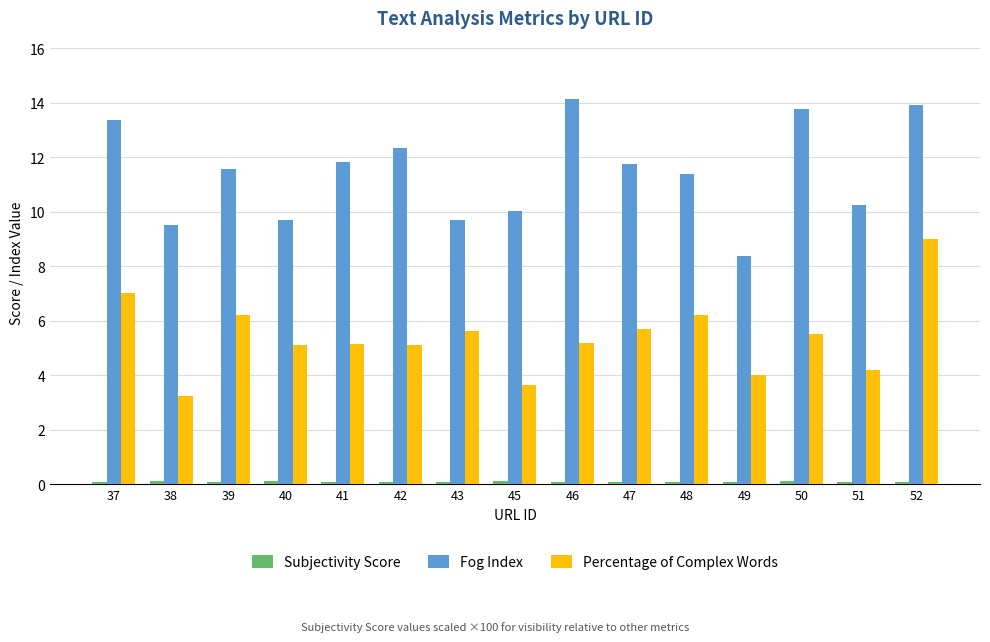

Which series has the largest total across all categories?

Fog Index